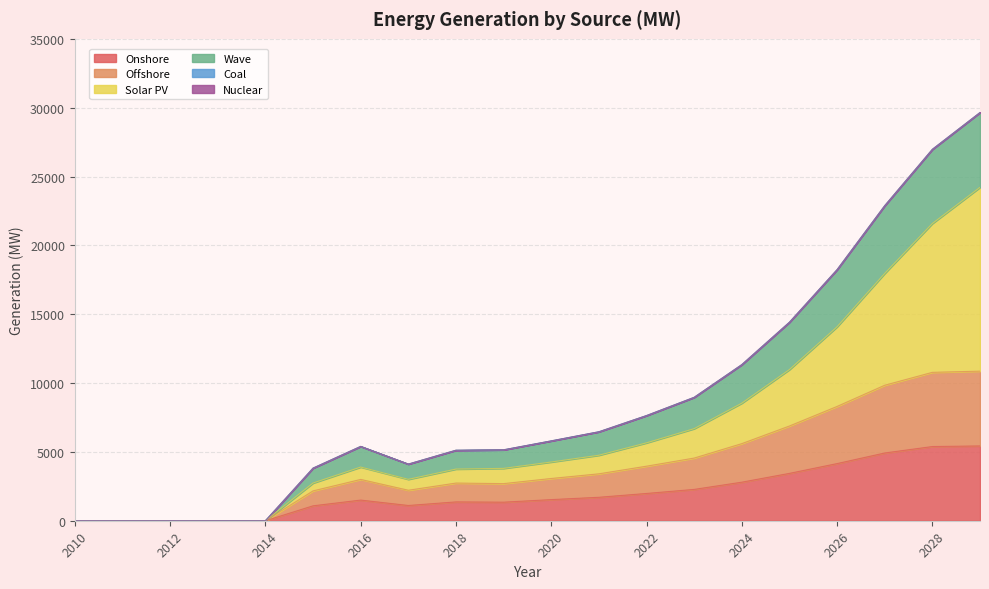

Which label corresponds to the smallest value in the chart?

2010